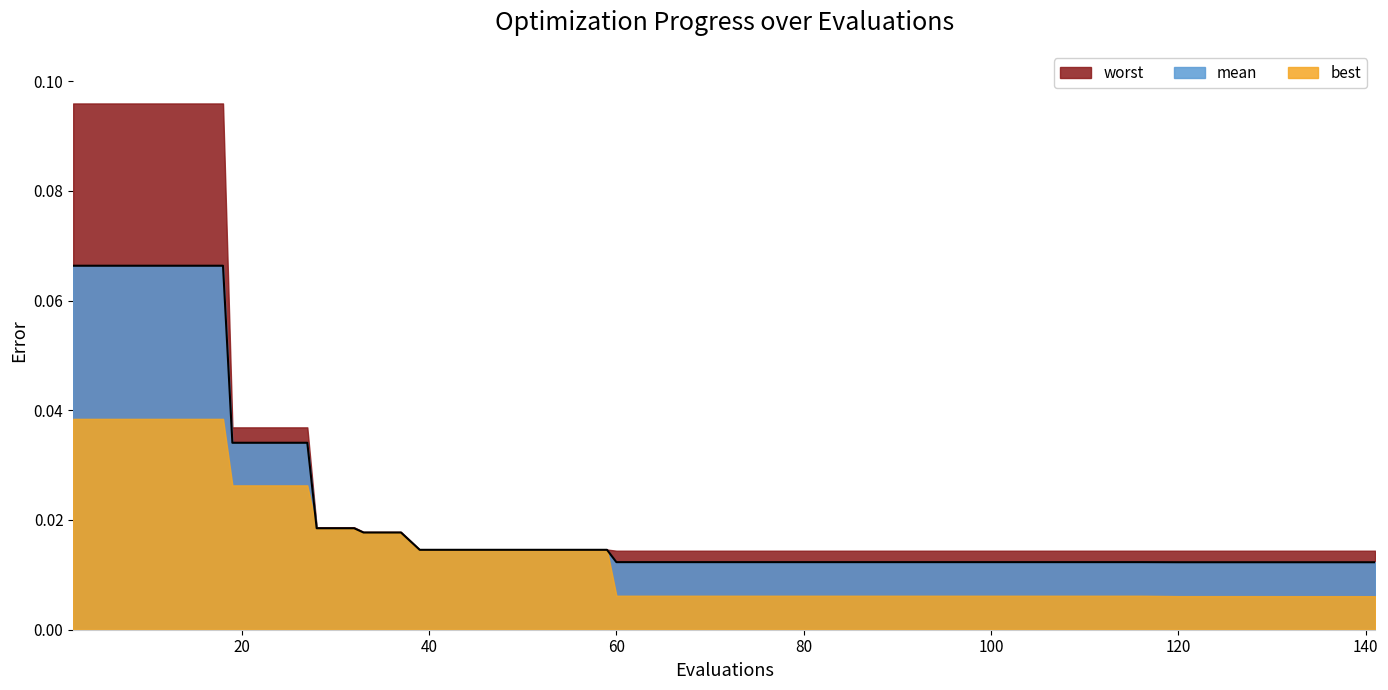

True or false: mean and best cross at least once.

False